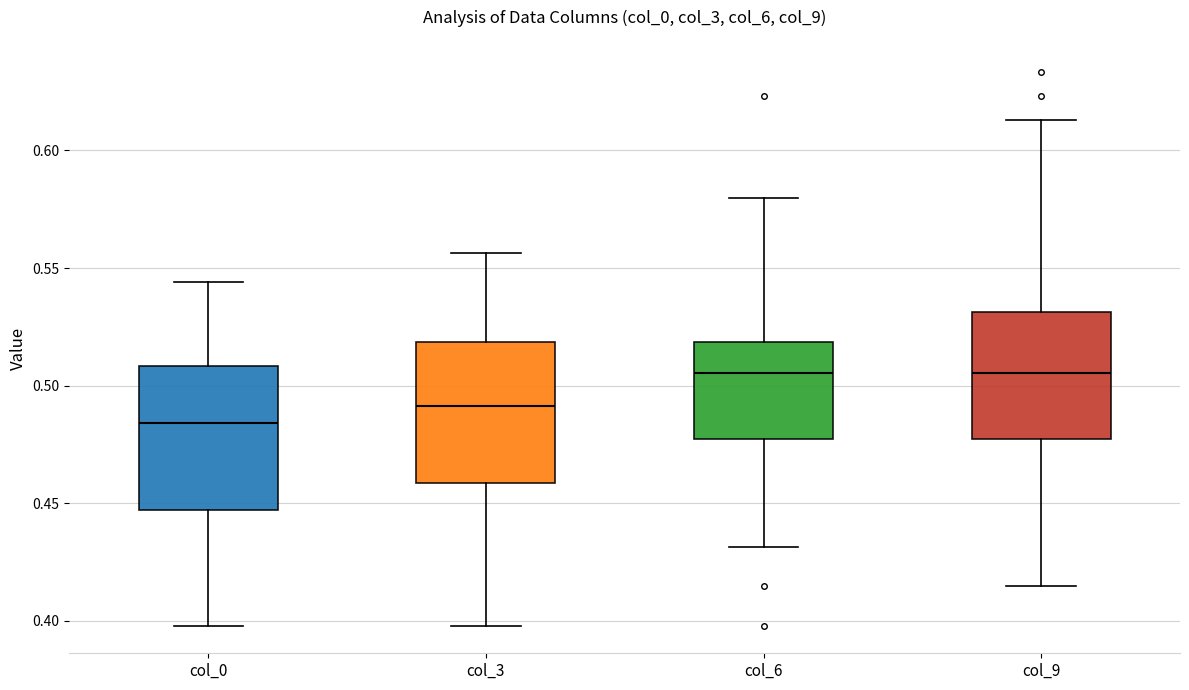

Where does the lower whisker of the box for col_3 end on the y-axis? The values are not printed on the chart, so give them approximately, as read against the axis.

0.400